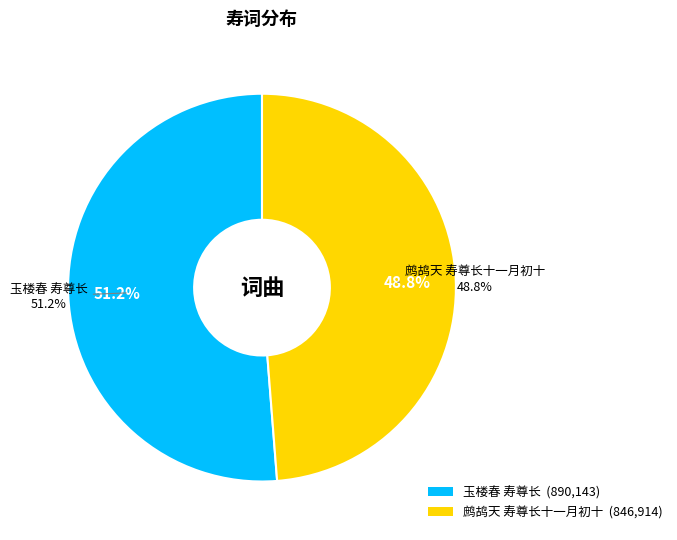

What is the ratio of the value at 玉楼春 寿尊长 to the value at 鹧鸪天 寿尊长十一月初十?

1.1